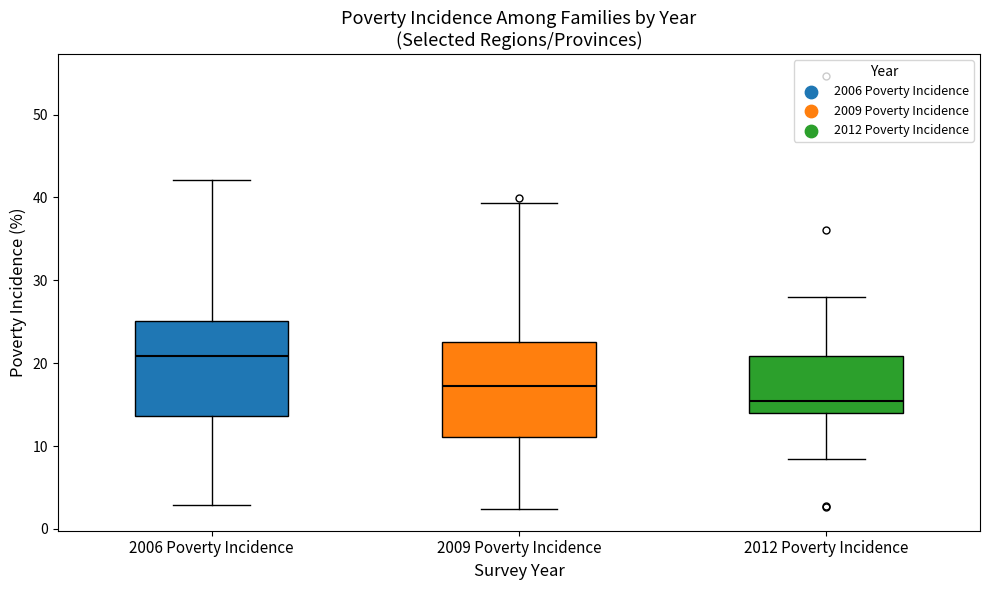

Reading left to right, read every box against the y-axis: the position of its median line, the range the box covers, and the ends of its whiskers. The values are not printed on the chart, so give them approximately, as read against the axis.

2006 Poverty Incidence: median 21, box 14 to 25, whiskers 3 to 42
2009 Poverty Incidence: median 17, box 11 to 23, whiskers 2 to 39
2012 Poverty Incidence: median 15, box 14 to 21, whiskers 8 to 28